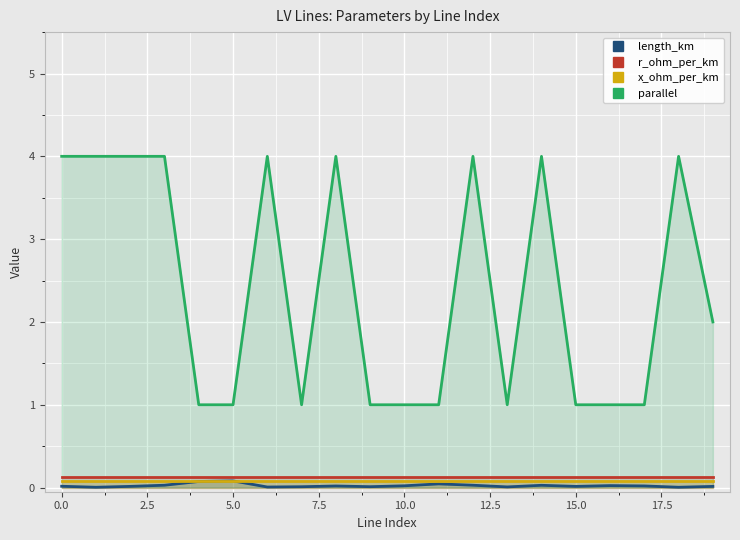

Rank the series by their maximum value, from lowest to highest.

x_ohm_per_km, length_km, r_ohm_per_km, parallel